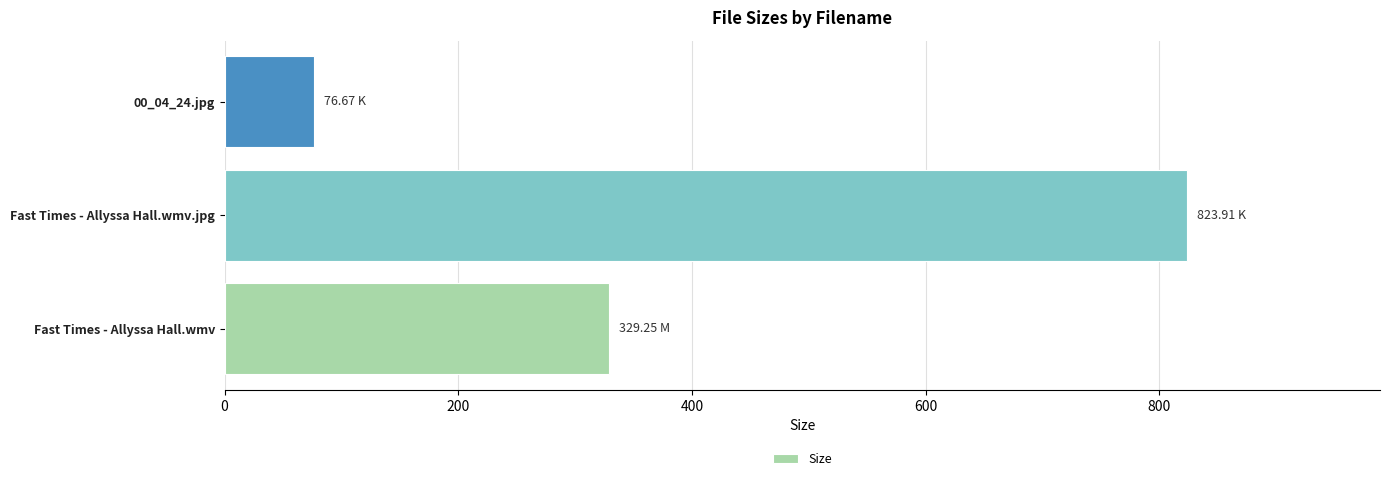

What is the minimum value shown in the chart?

76.7